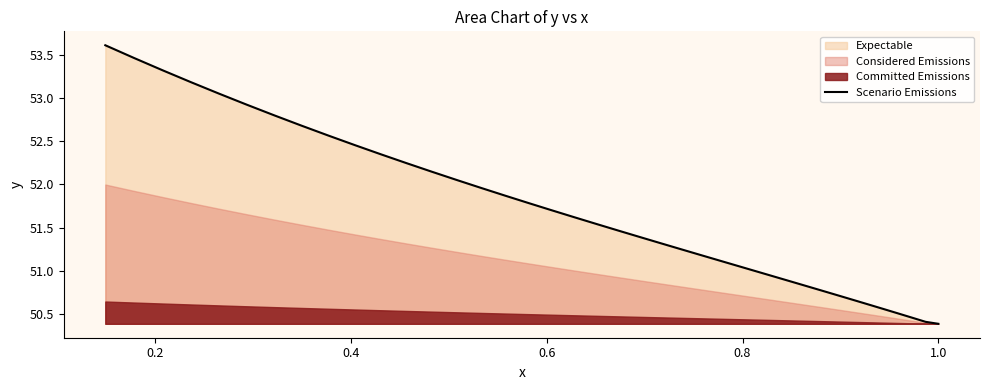

How many values are below 51?

13